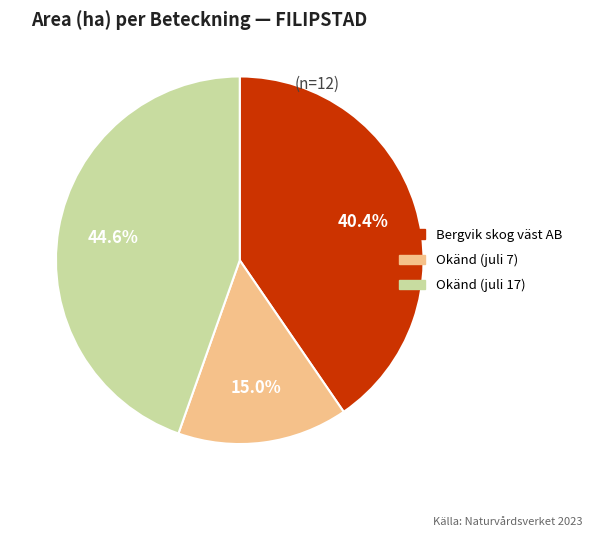

Is there a majority slice in this chart?

No